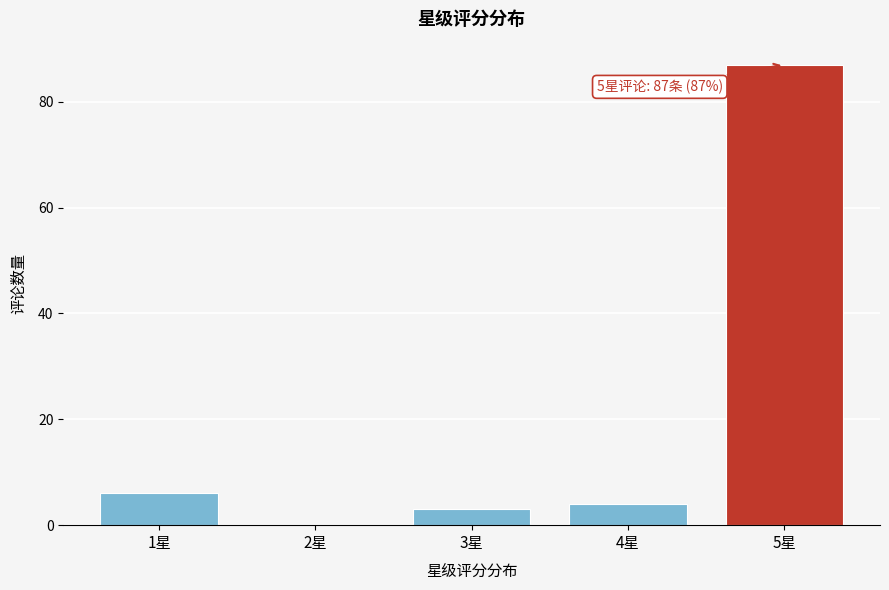

Reading left to right, list all the values displayed in this chart.

1星=6	2星=0	3星=3	4星=4	5星=87